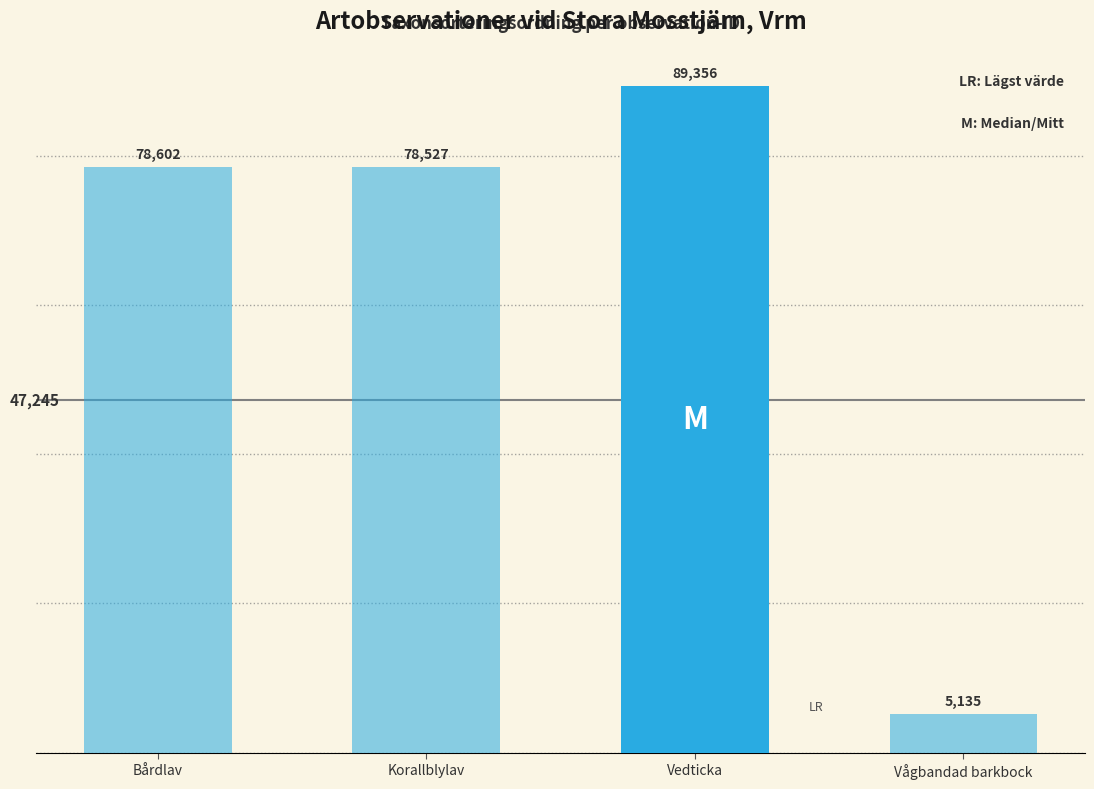

Does the chart contain any negative values?

No